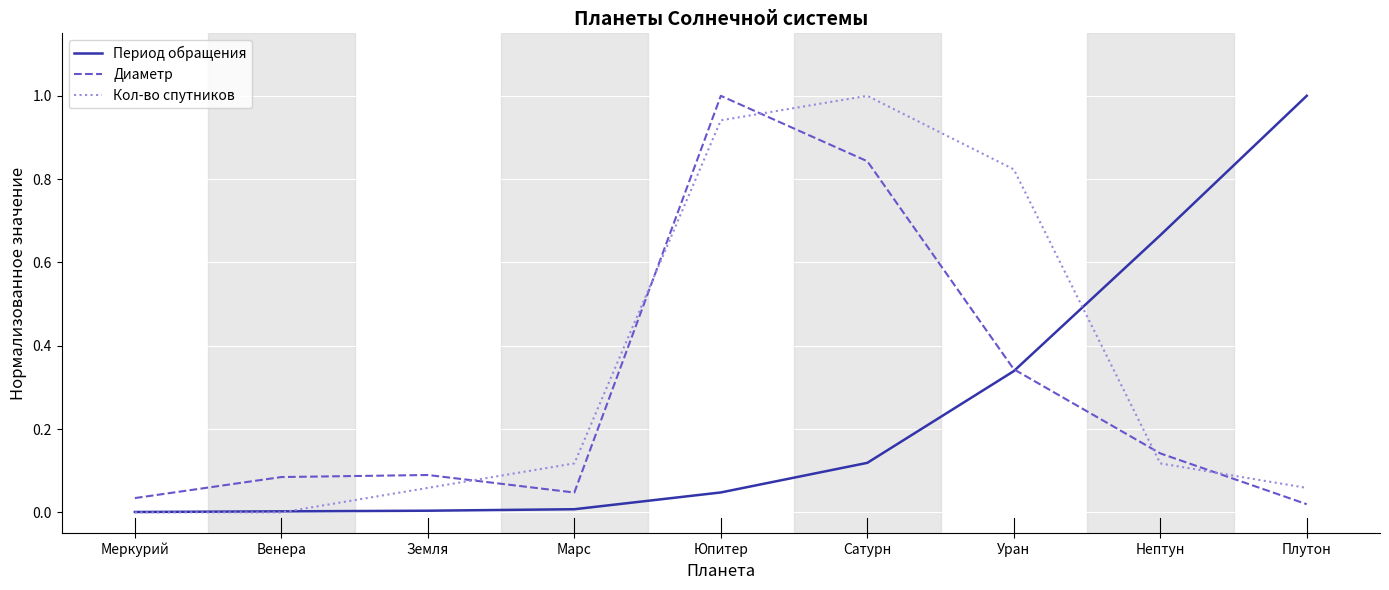

Which series changed the most between Юпитер and Нептун?

Диаметр